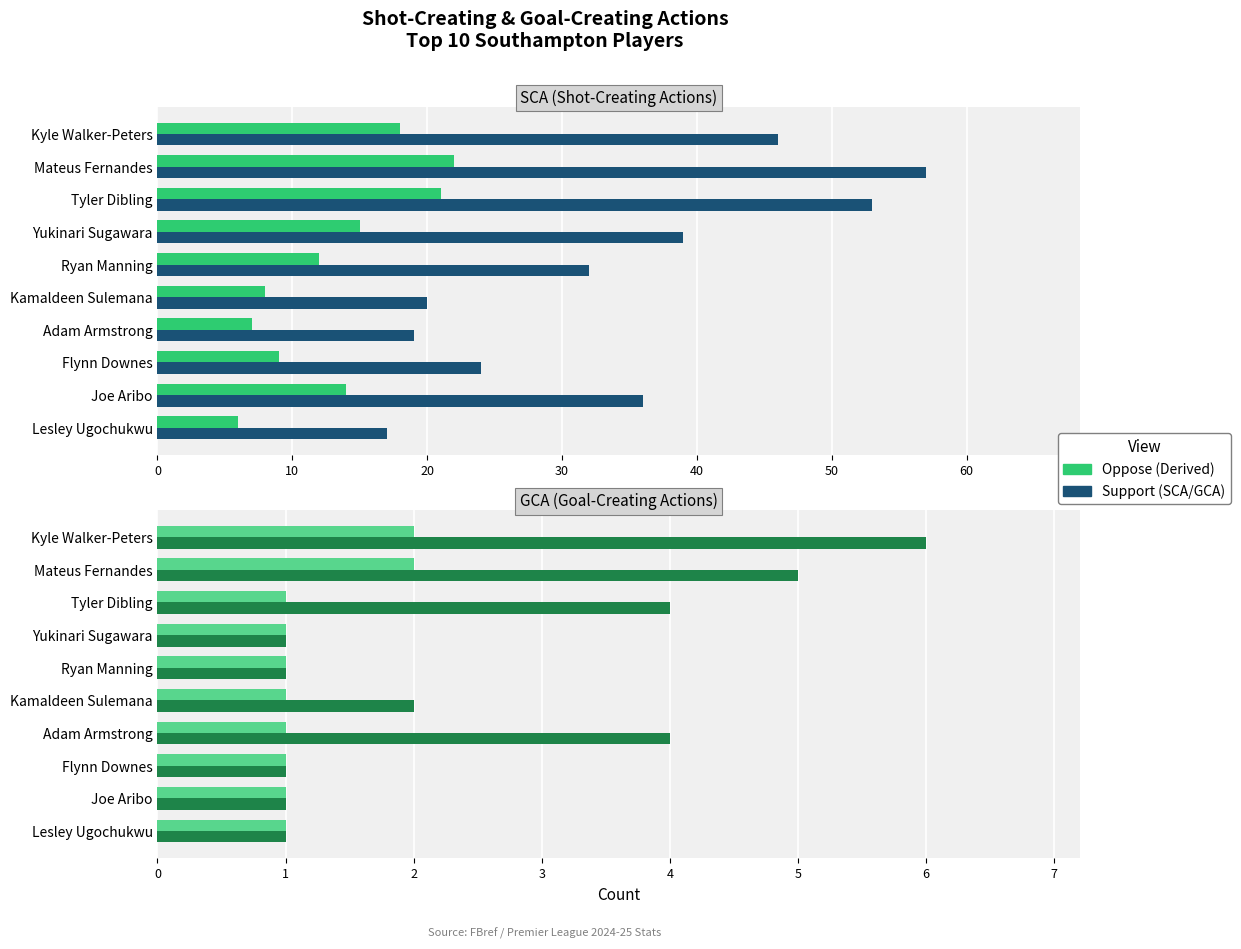

What position from the left is Kyle Walker-Peters?

1